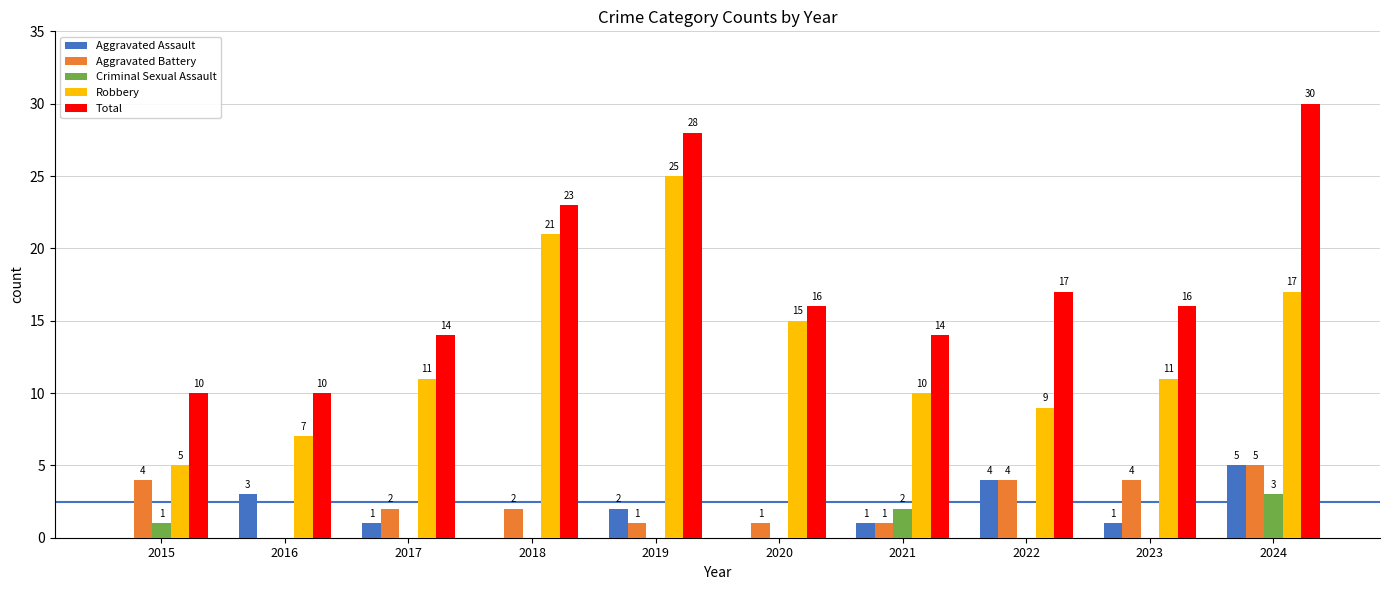

Reading left to right, transcribe all the data shown in this chart.

Aggravated Assault: 0	3	1	0	2	0	1	4	1	5
Aggravated Battery: 4	0	2	2	1	1	1	4	4	5
Criminal Sexual Assault: 1	0	0	0	0	0	2	0	0	3
Robbery: 5	7	11	21	25	15	10	9	11	17
Total: 10	10	14	23	28	16	14	17	16	30